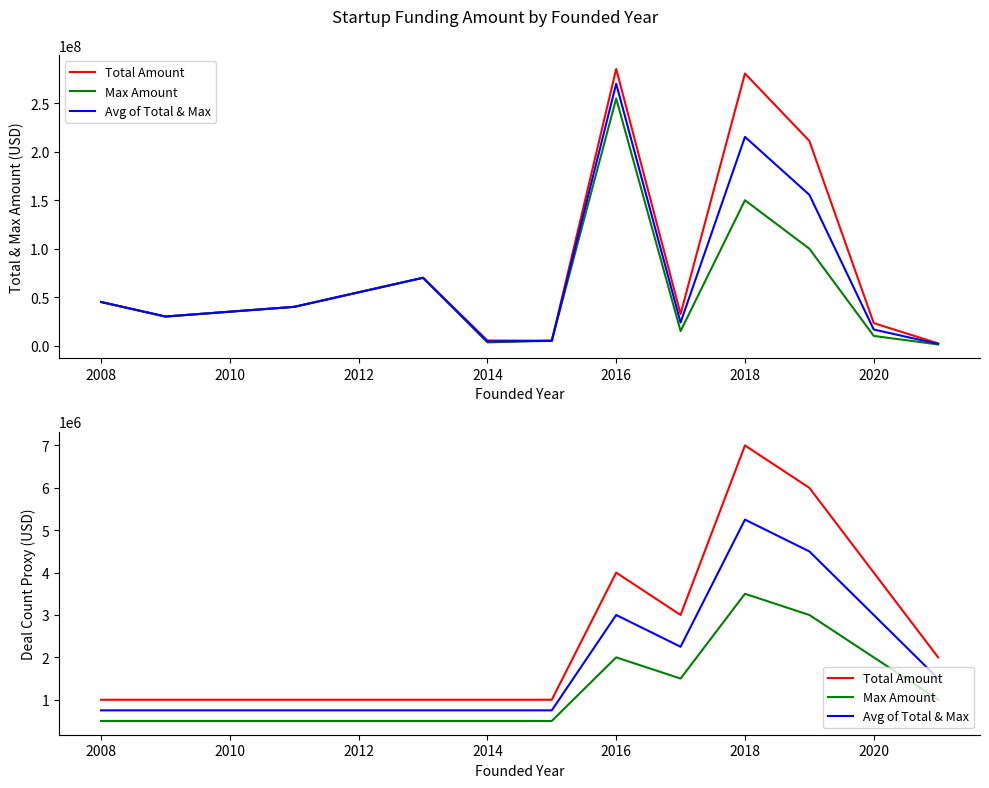

True or false: Max Amount and Avg of Total & Max cross at least once.

False